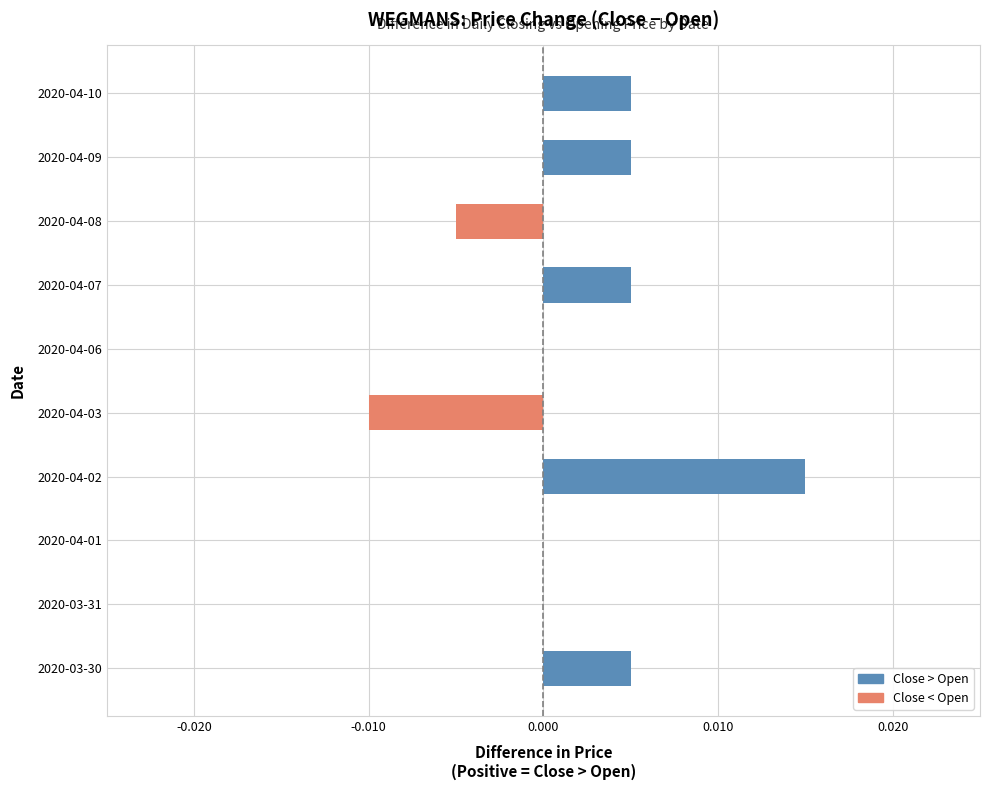

The chart shows a value of -0.0 at 2020-04-08. True or false?

True